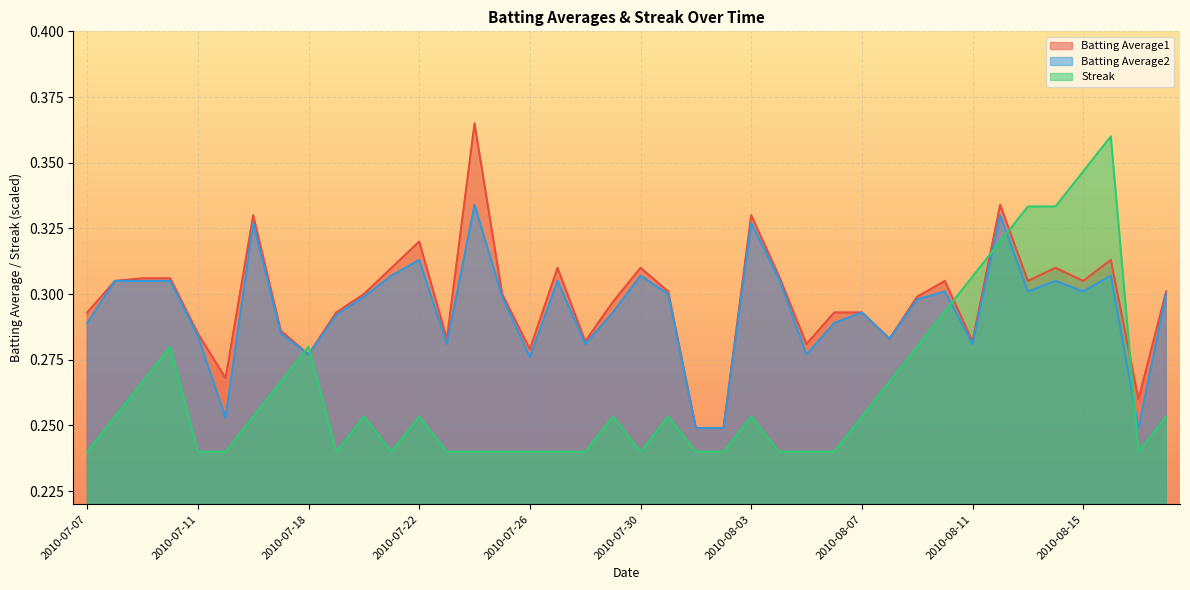

How many interior local peaks does the Batting Average2 series have?

11